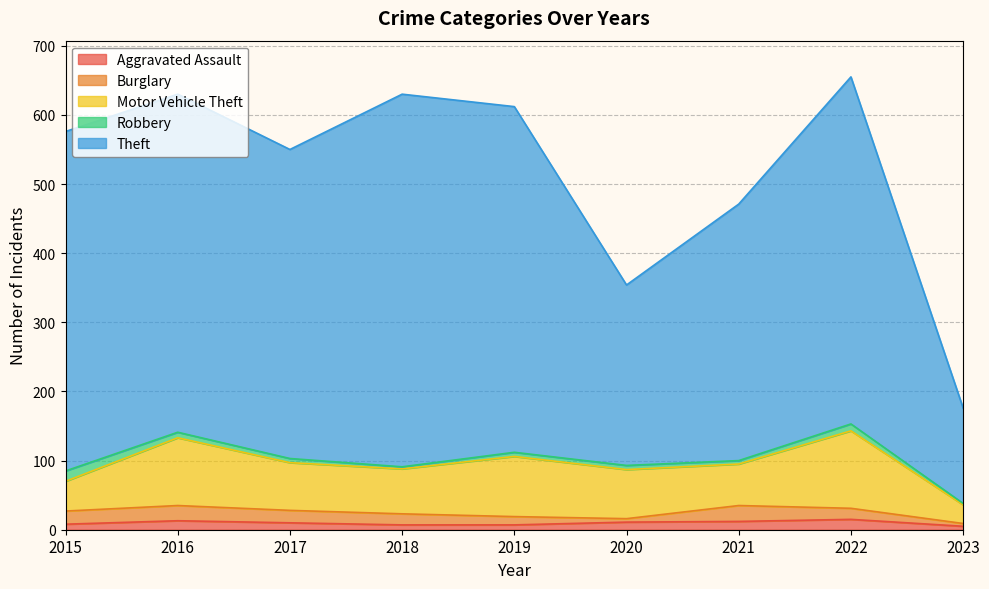

Which series has the largest total across all categories?

Theft